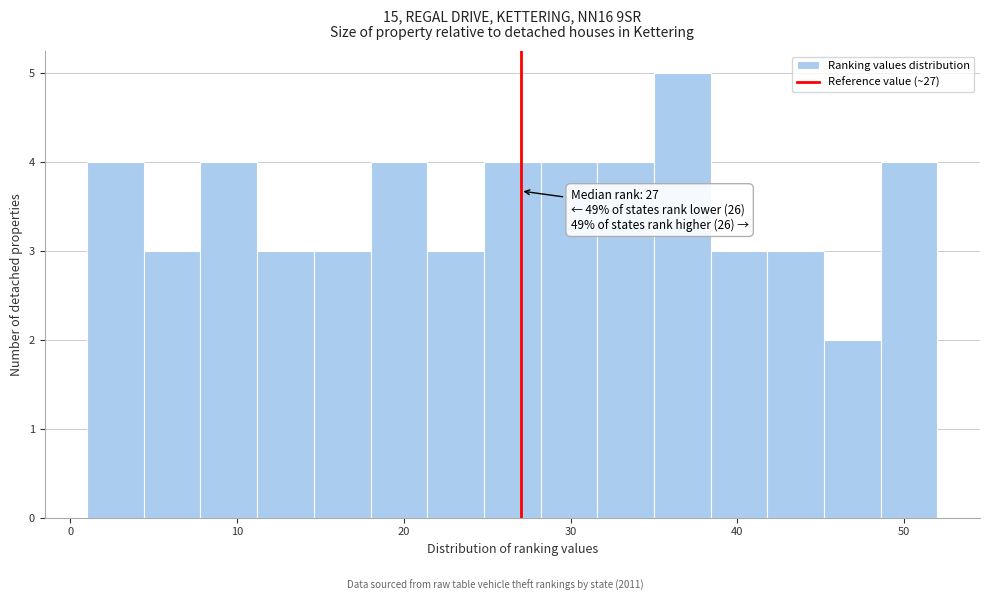

Read against the x-axis, roughly where is the centre of the tallest bar?

37